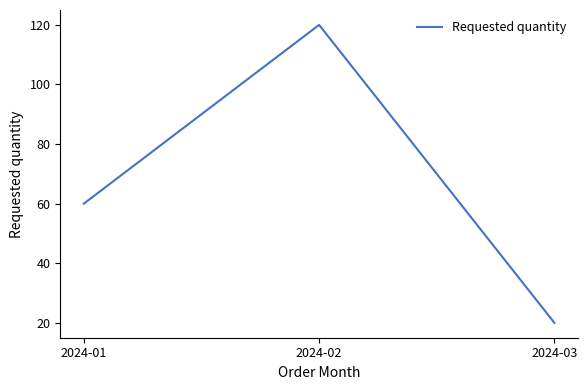

What is the average value?

67